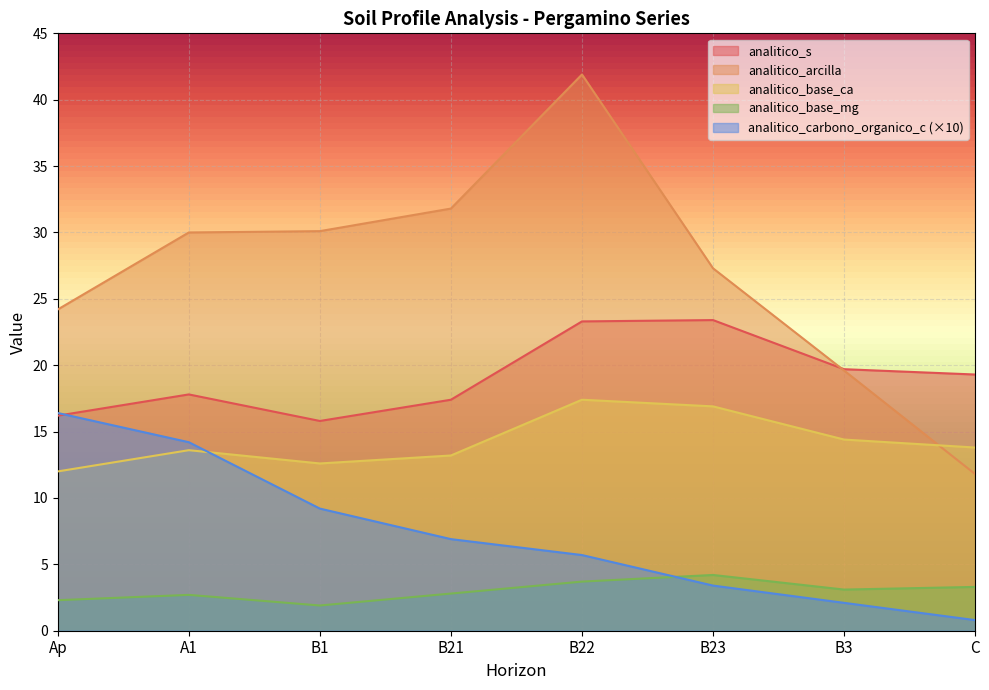

What position from the left is Ap?

1